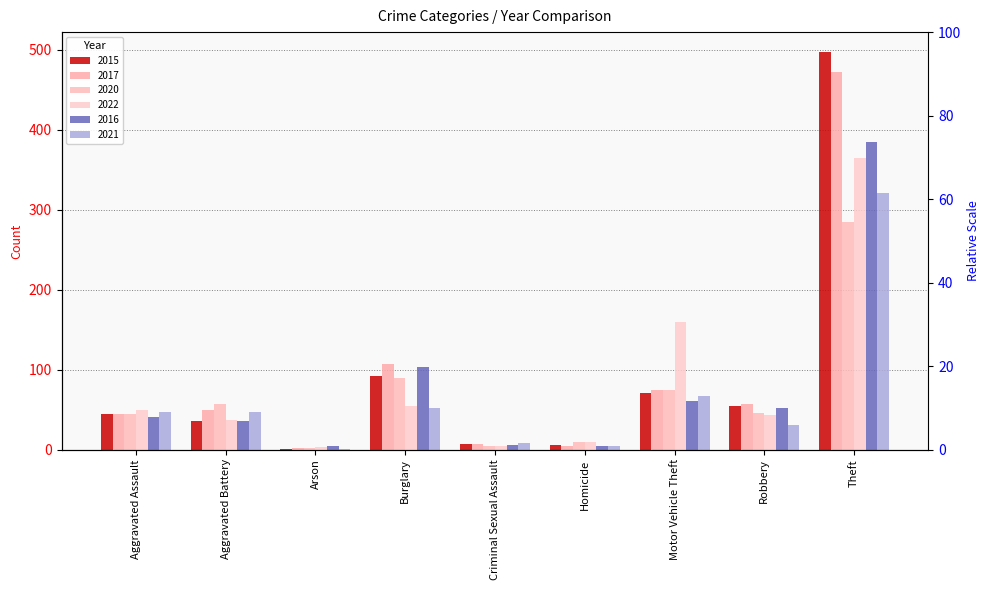

How many values in the 2021 series are below 47?

4